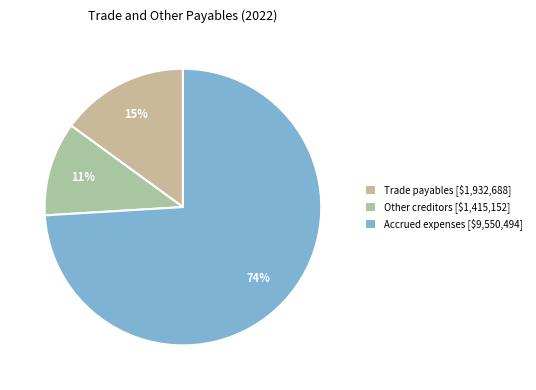

How many slices are in this pie chart?

3